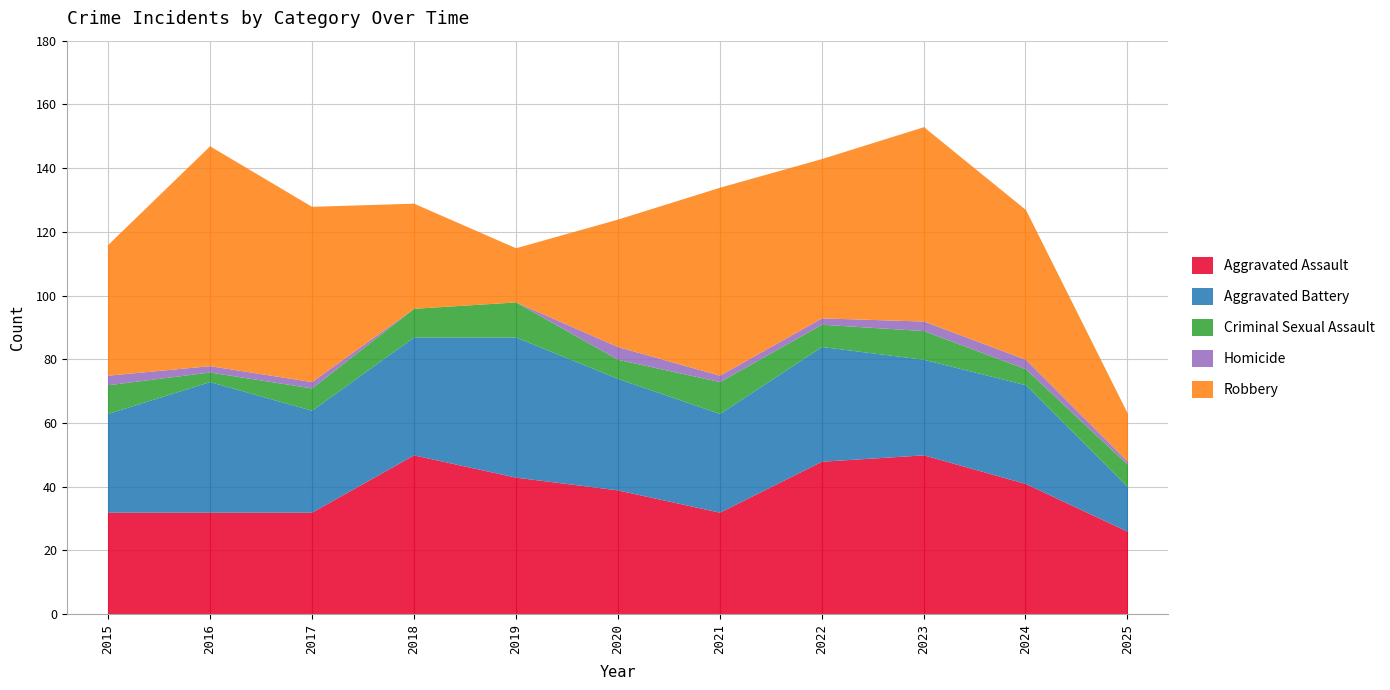

The value of Homicide at 2020 is 4. True or false?

True